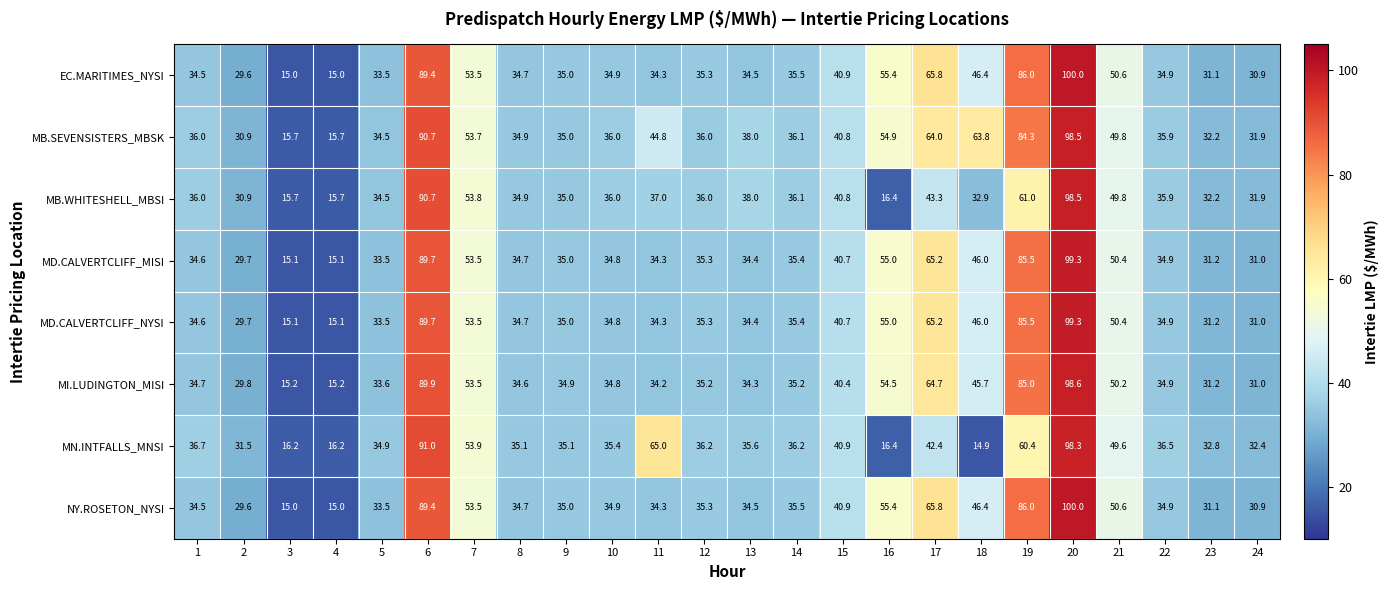

What is the average value of the MD.CALVERTCLIFF_NYSI series?

43.9